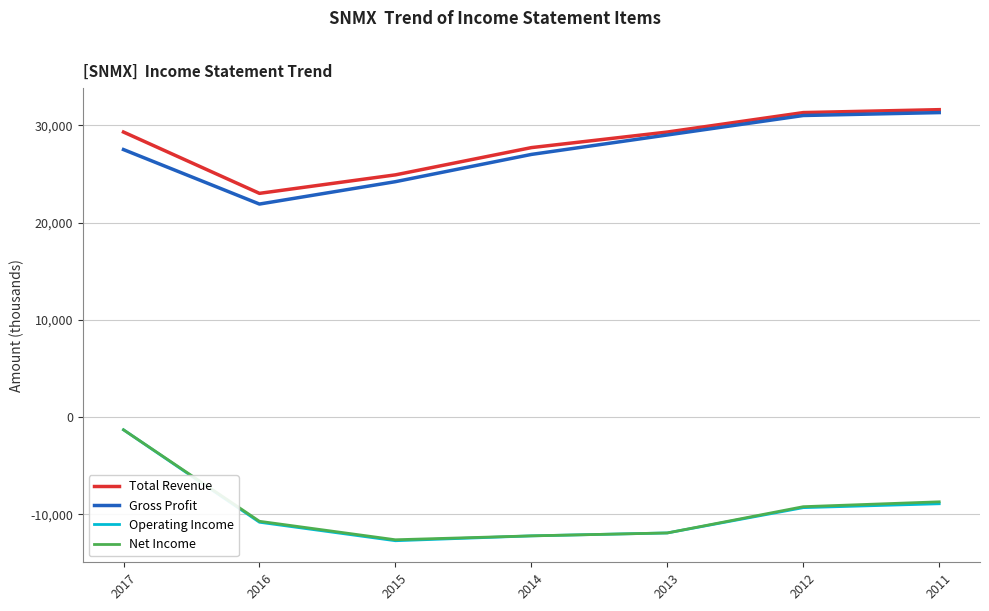

At which category is the sum across all series the highest?

2017